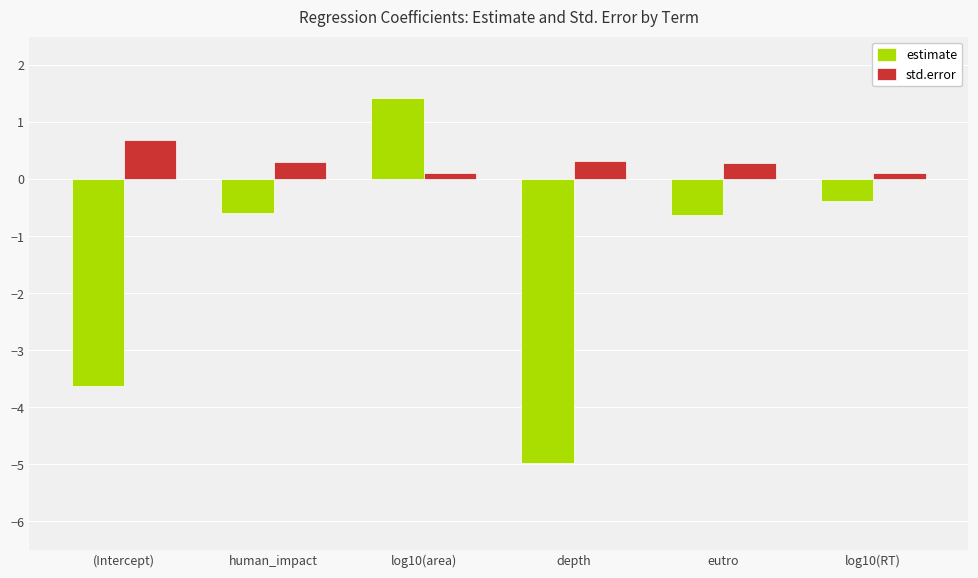

What position from the left is eutro?

5